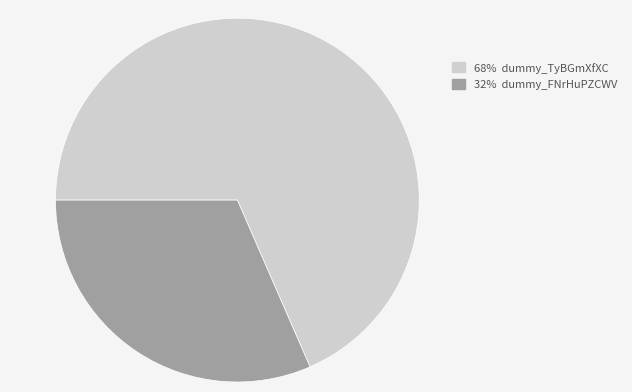

Which has a higher value, 32% dummy_FNrHuPZCWV or 68% dummy_TyBGmXfXC?

68% dummy_TyBGmXfXC